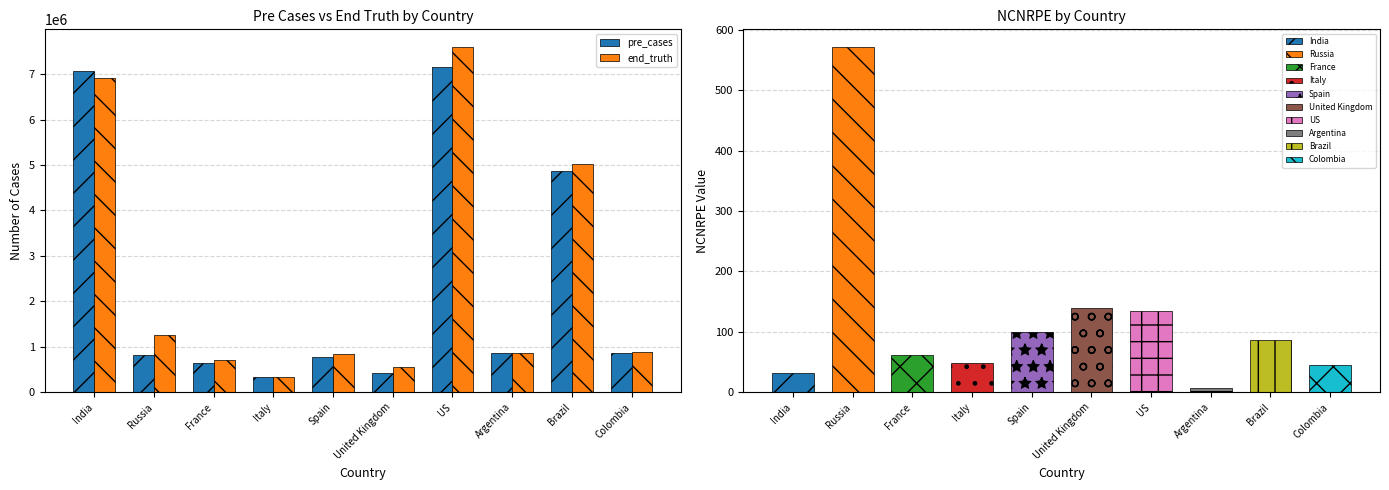

List the series in order of their peak value, highest first.

end_truth, pre_cases